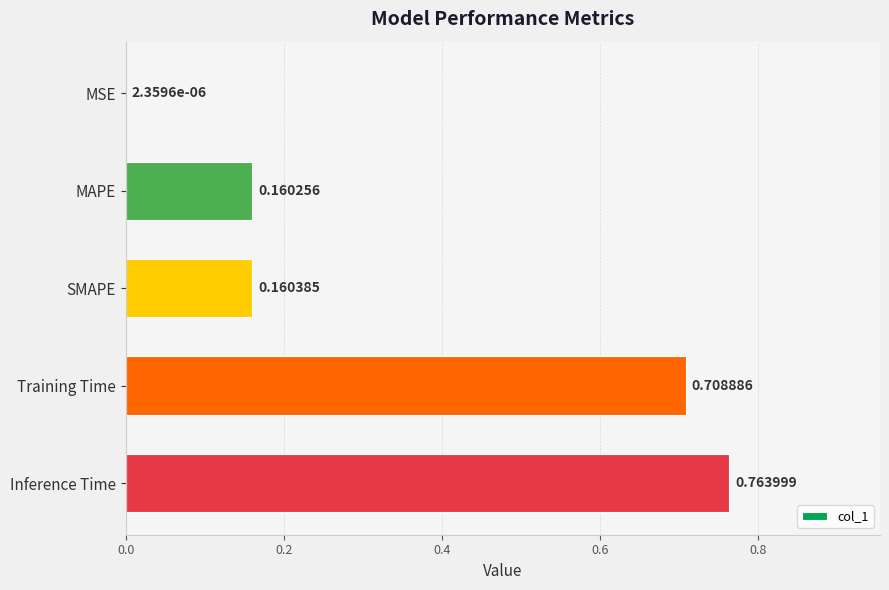

At which label is the value closest to 0?

MSE